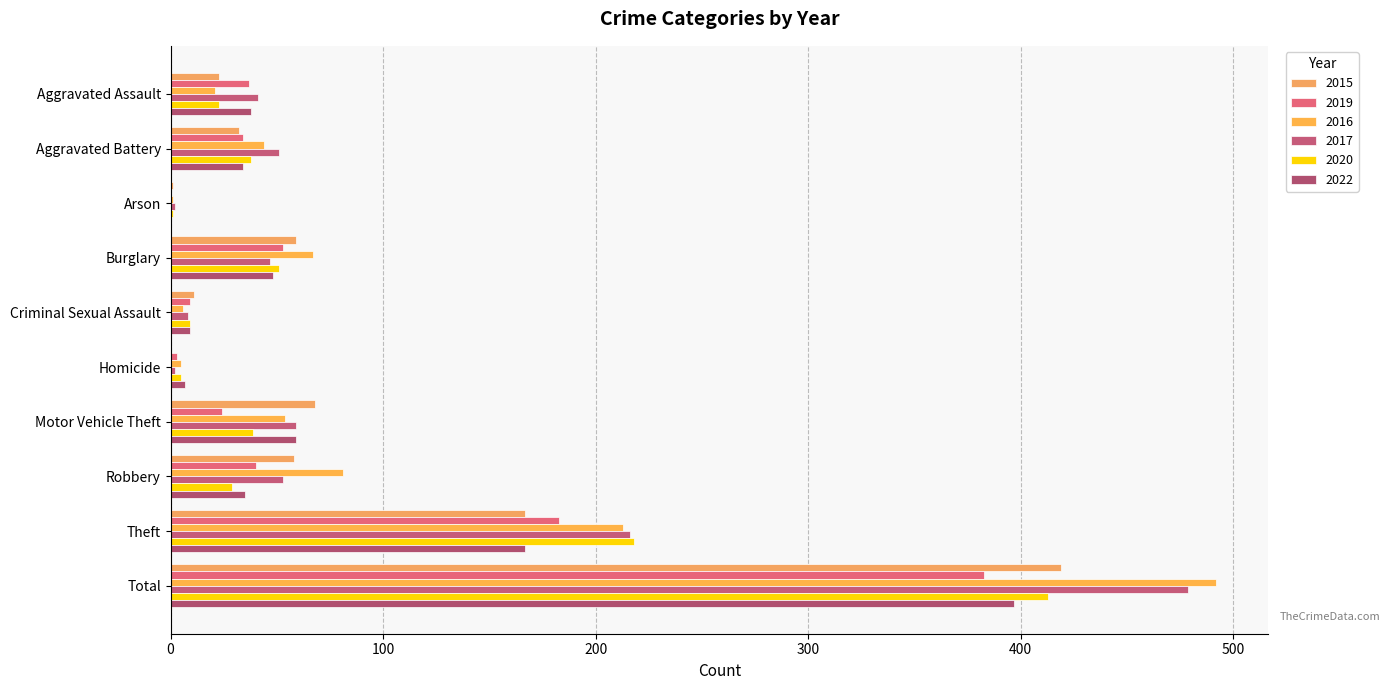

Where is 2015 nearest to the value 209?

Theft